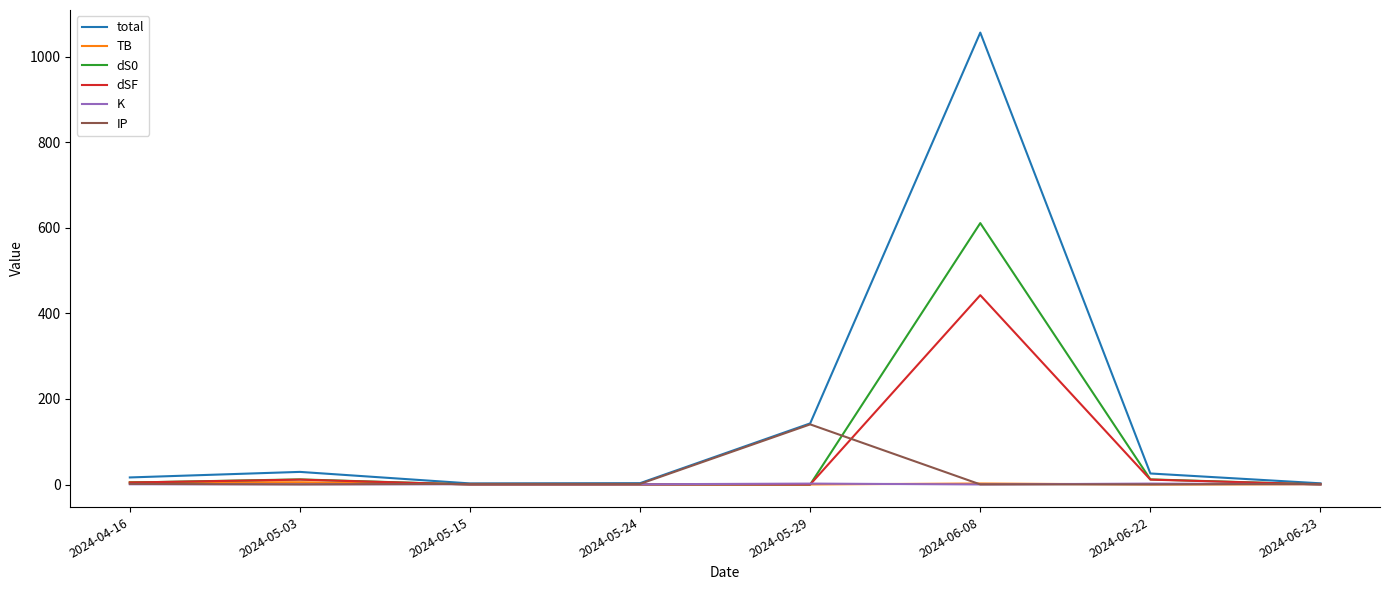

Is this an area chart (filled region under the line)?

No